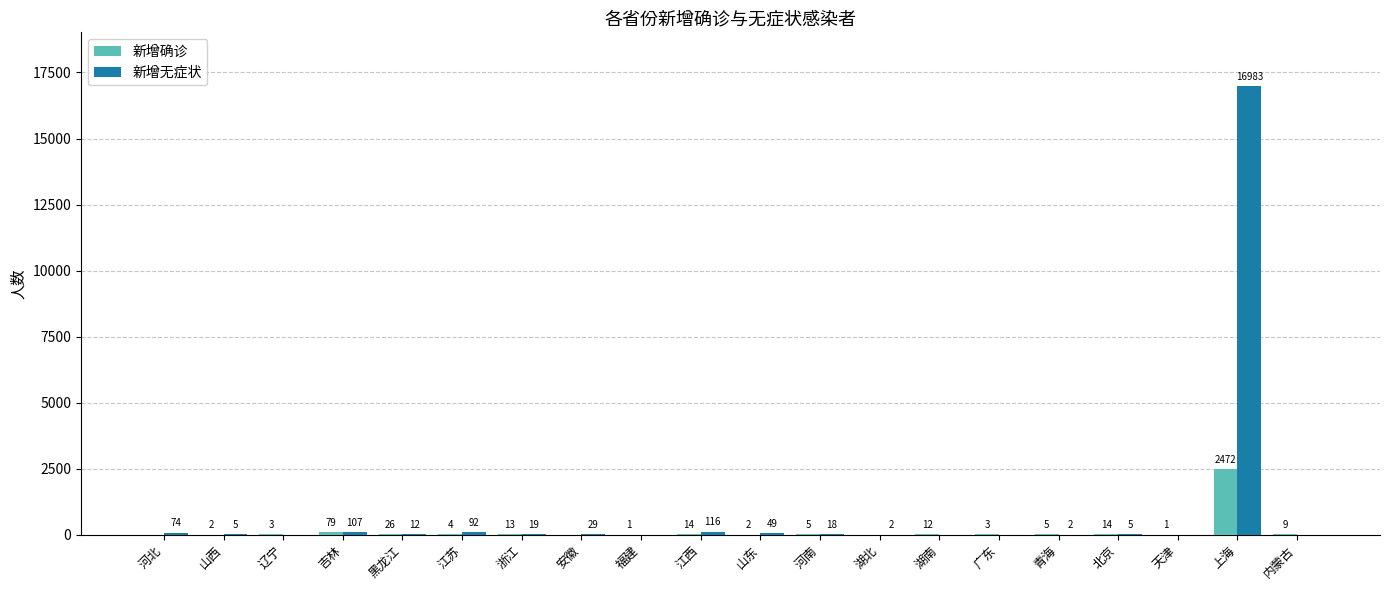

What is the sum of the 新增确诊 values at 河北 and 河南?

5